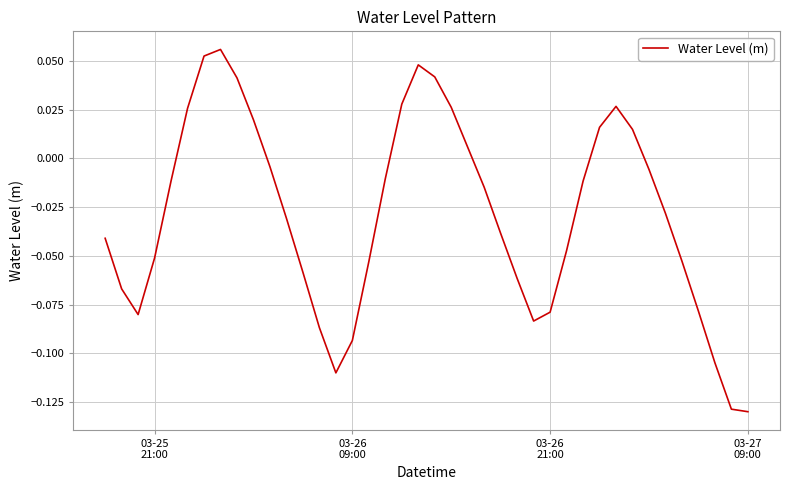

What is the minimum value shown in the chart?

-0.1